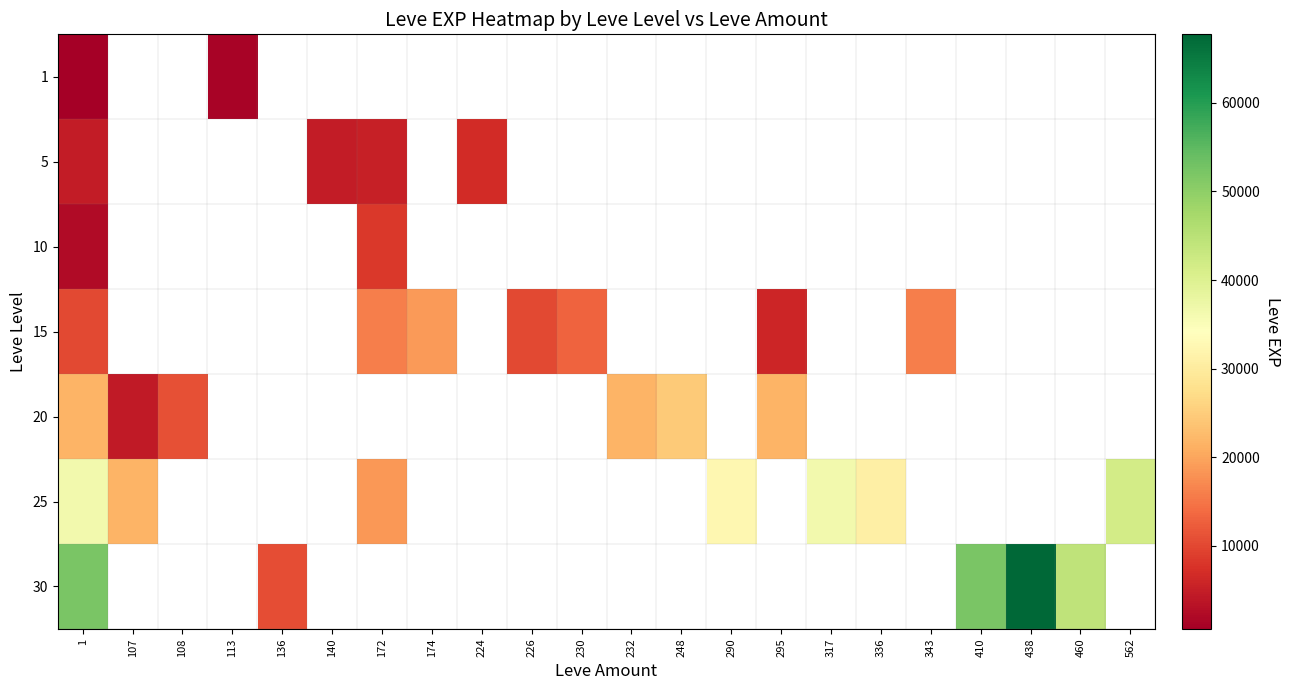

Which series has the widest spread of values?

30